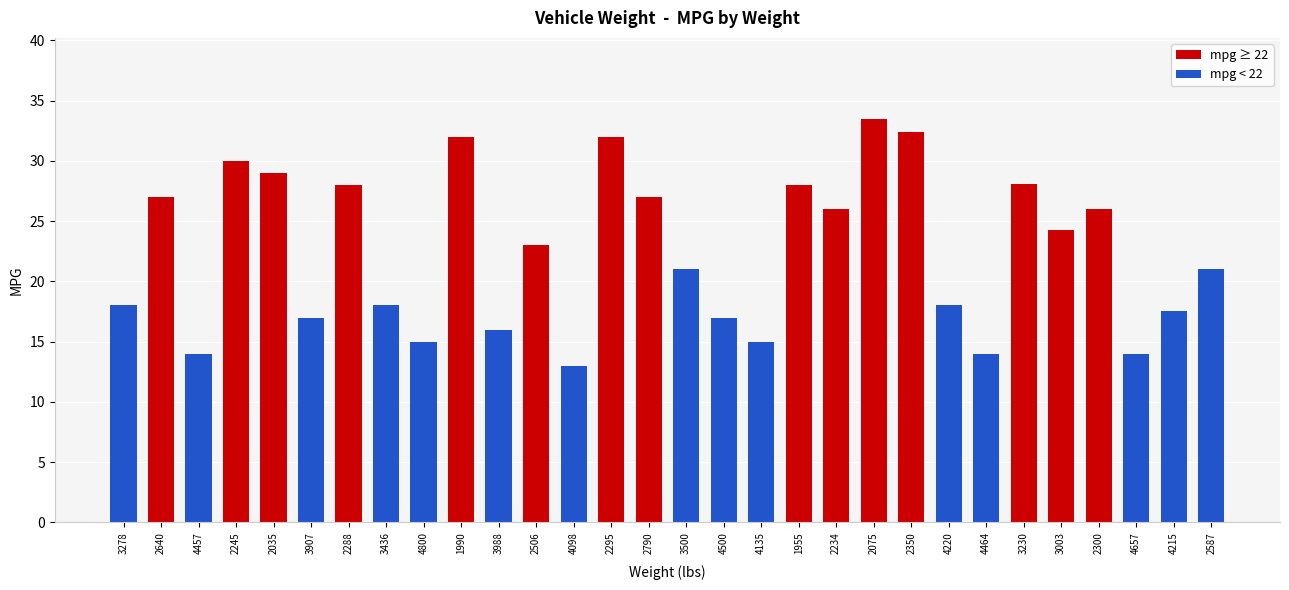

What is the ratio of the value at 3988 to the value at 3436?

0.9